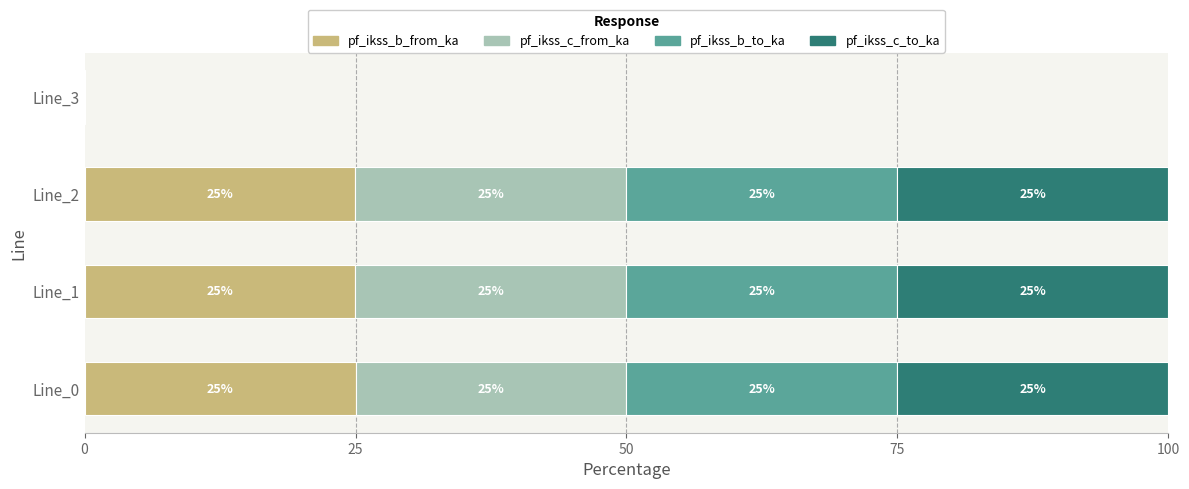

How many distinct data groups are displayed?

4